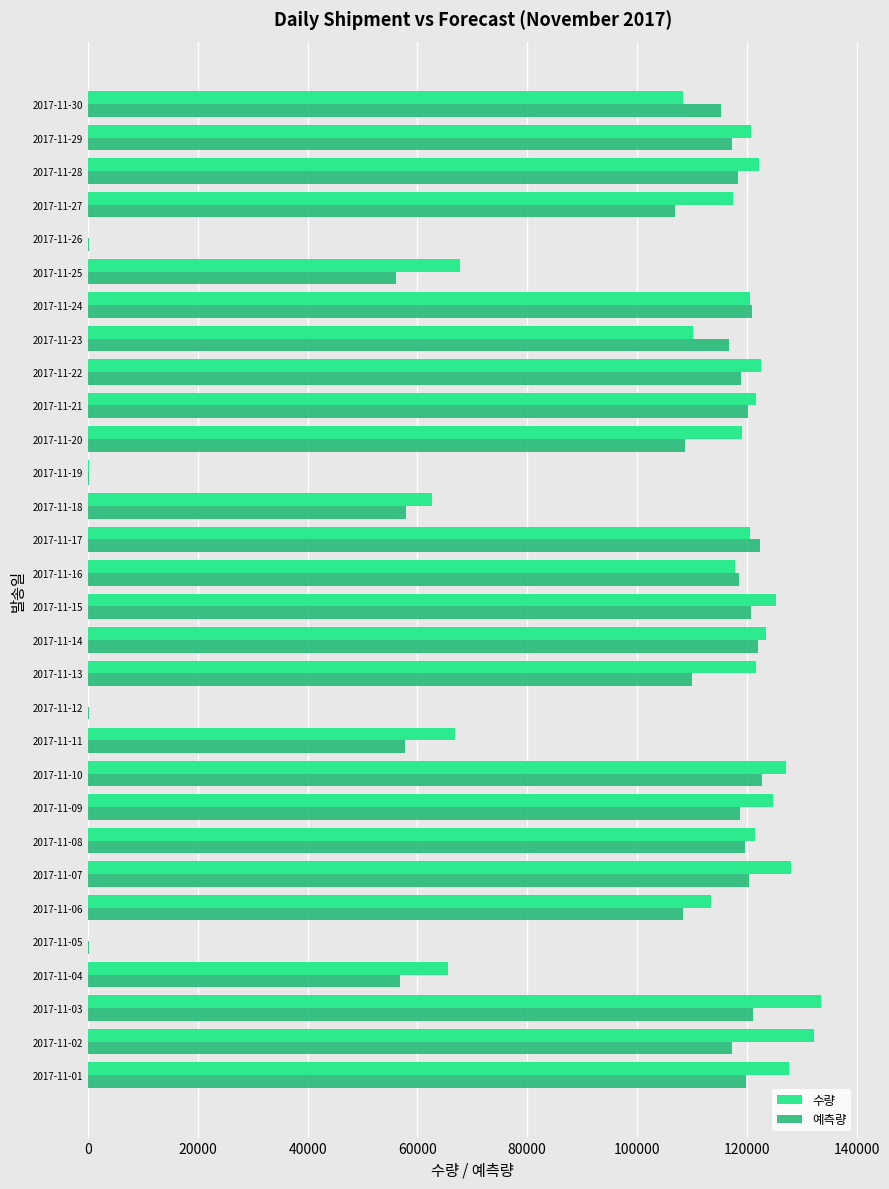

Is the value of 예측량 at 2017-11-04 greater than the value of 수량 at 2017-11-24?

No